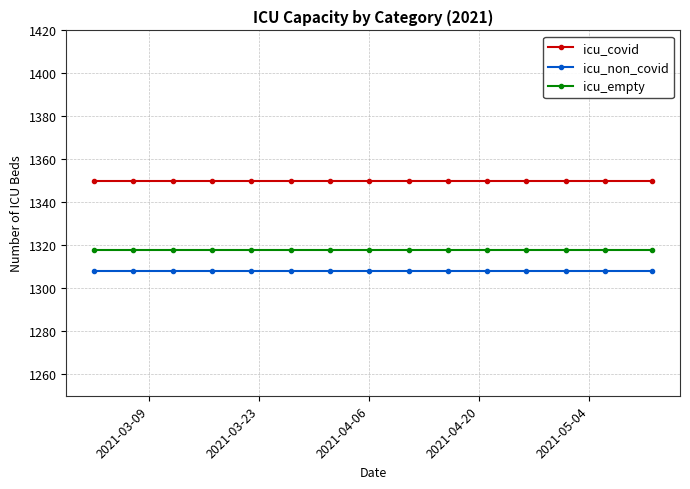

What are all the series names shown in the legend?

icu_covid, icu_non_covid, icu_empty